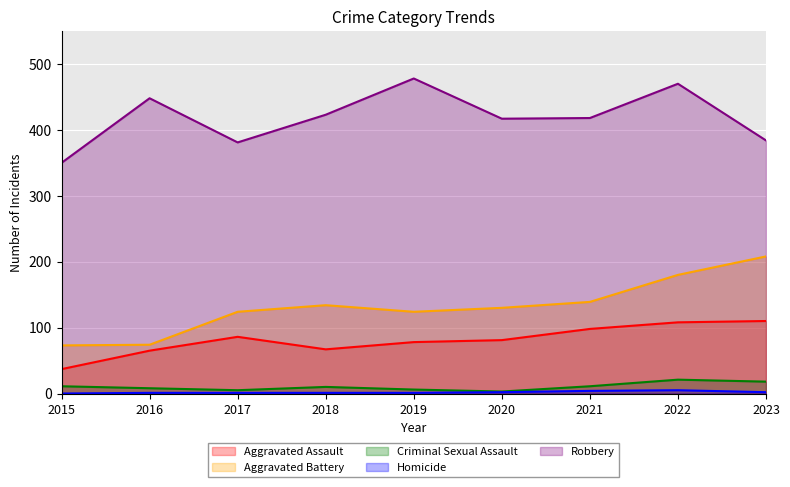

True or false: Robbery and Homicide intersect in this chart.

False